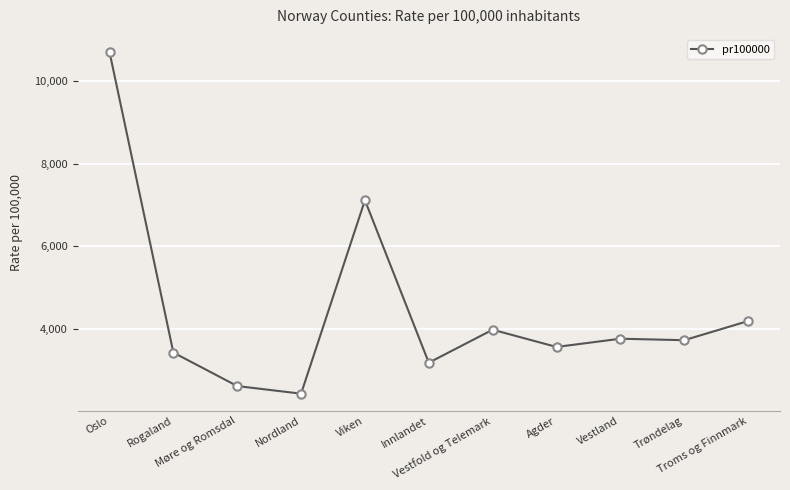

What is the difference between the second highest and second lowest values?

4498.3